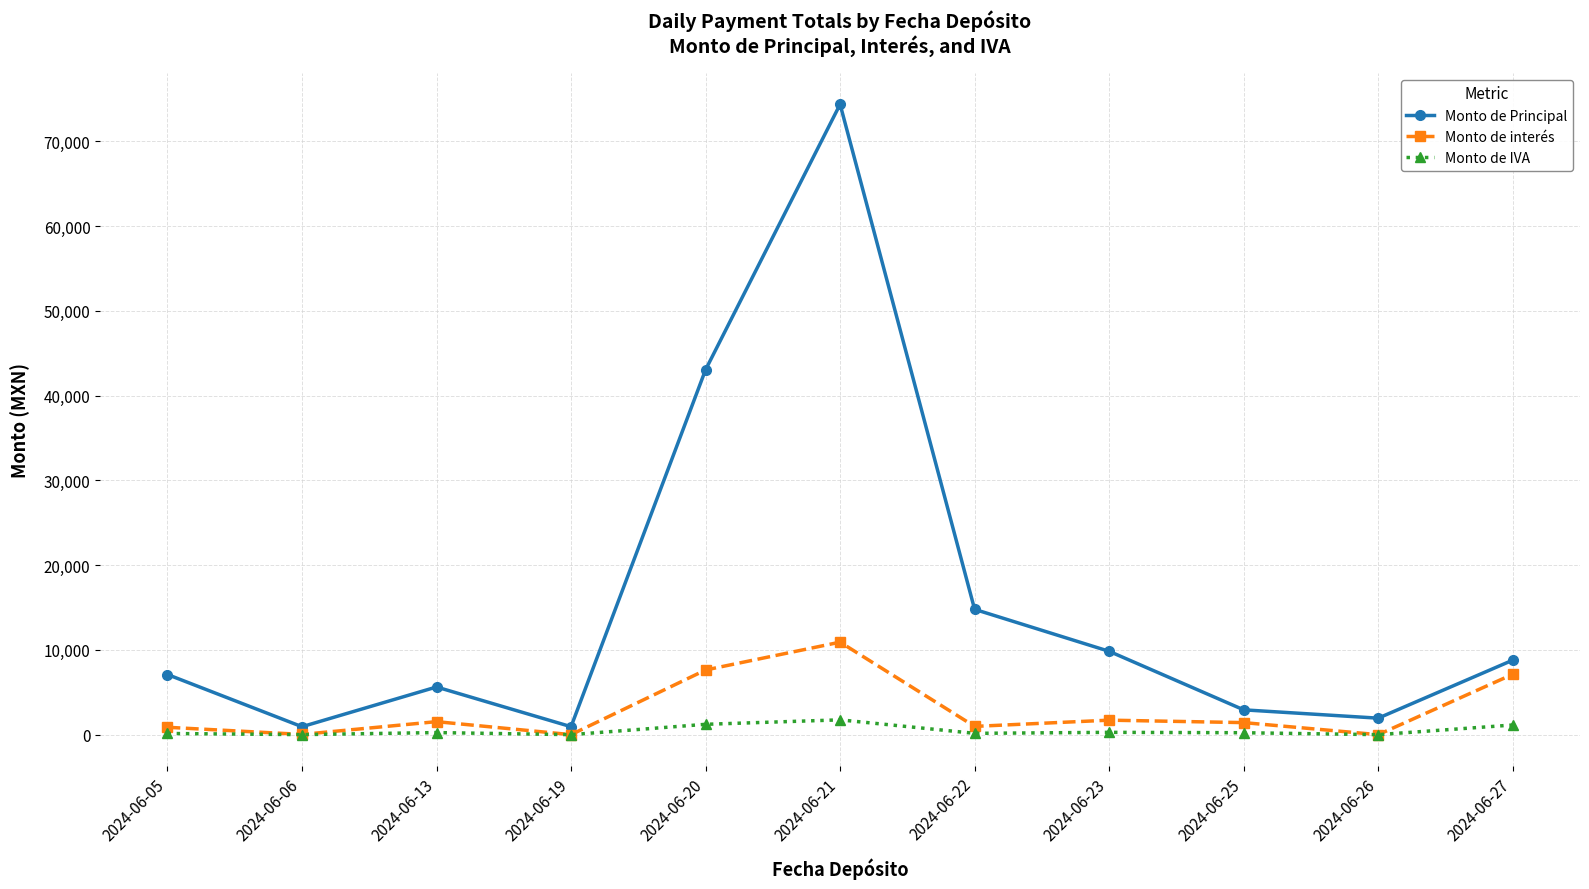

Which series has the largest total across all categories?

Monto de Principal